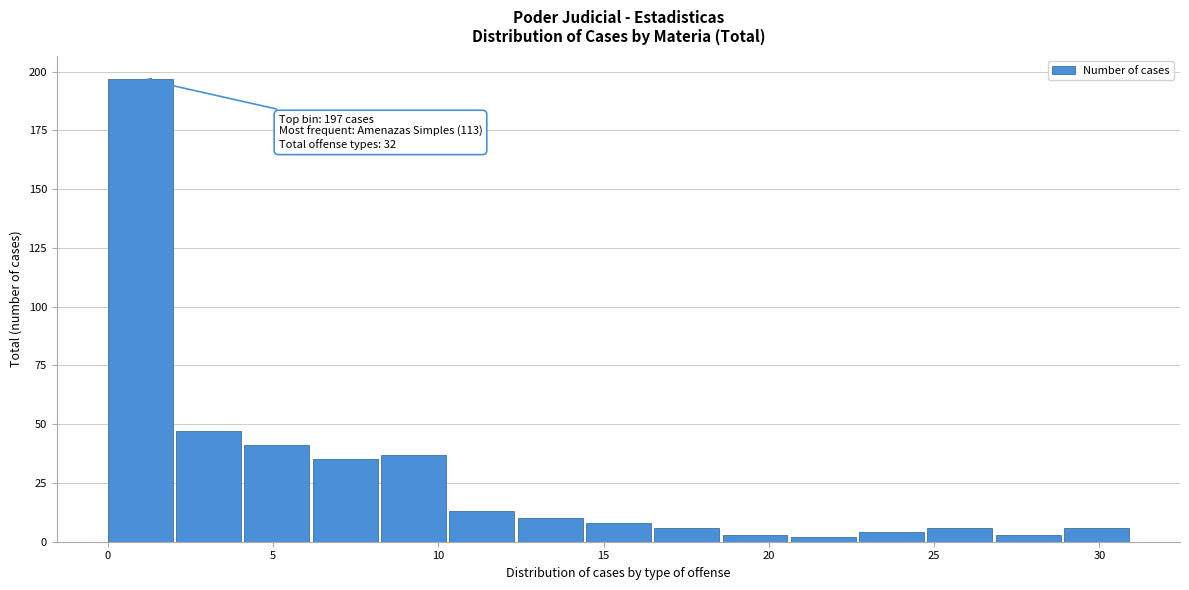

Which range on the x-axis has the tallest bar?

0.0 to 2.0